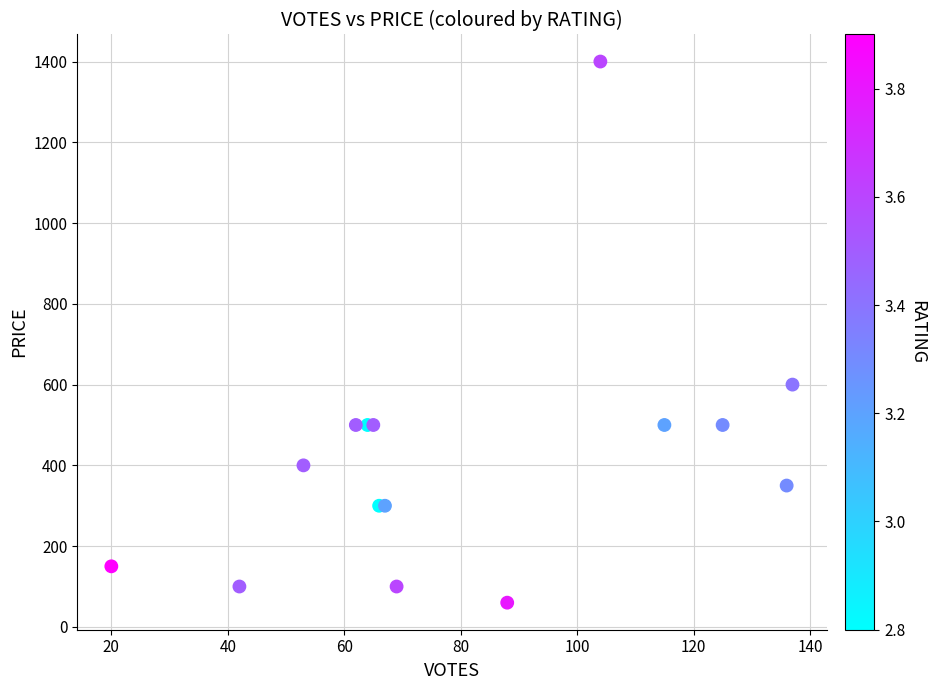

What Y value in the scatter plot is closest to 730?

600